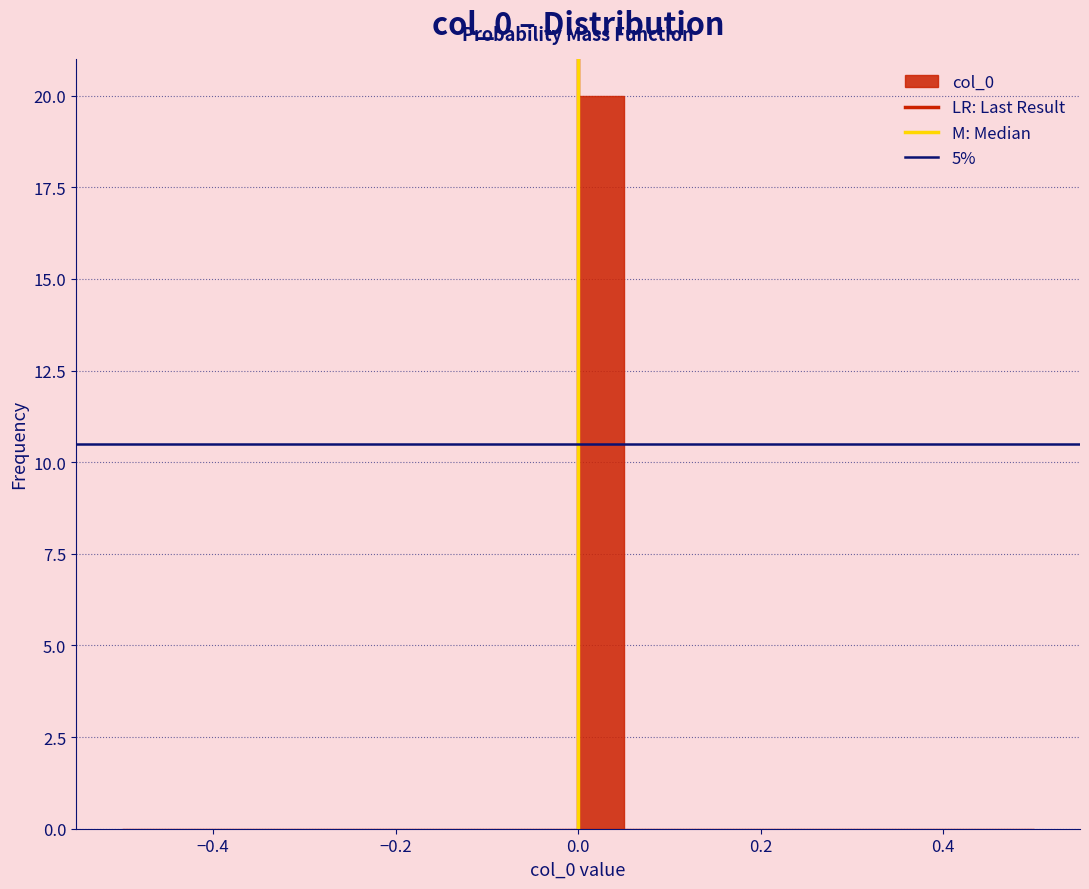

Around what value on the x-axis is the tallest bar? Give the approximate position of its centre, as read against the axis.

0.02